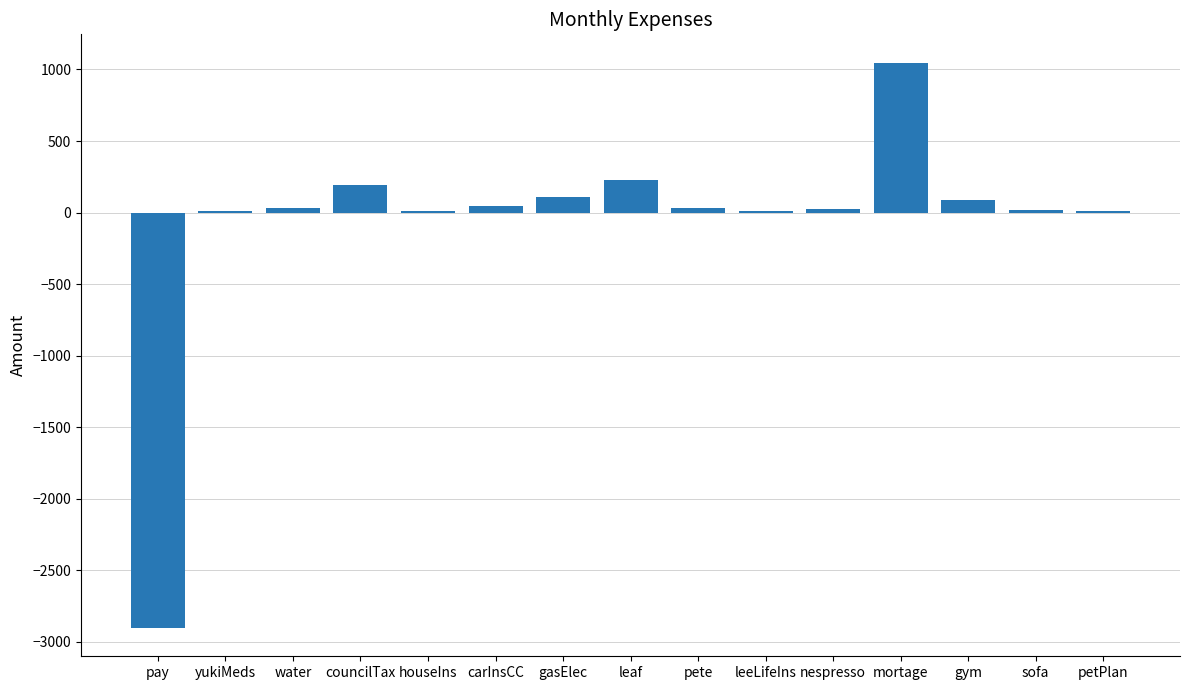

Which label corresponds to the largest value in the chart?

mortage